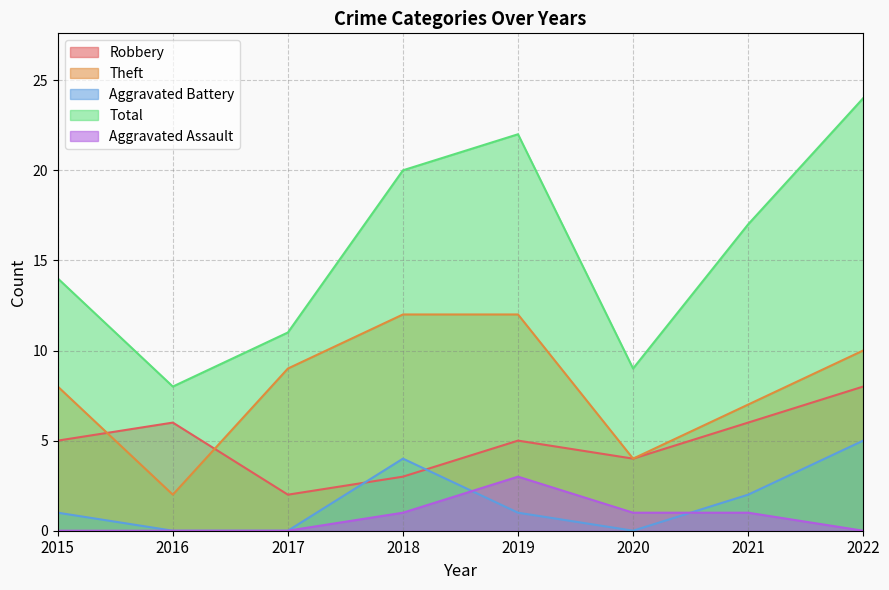

What is the average value of the Aggravated Battery series?

2